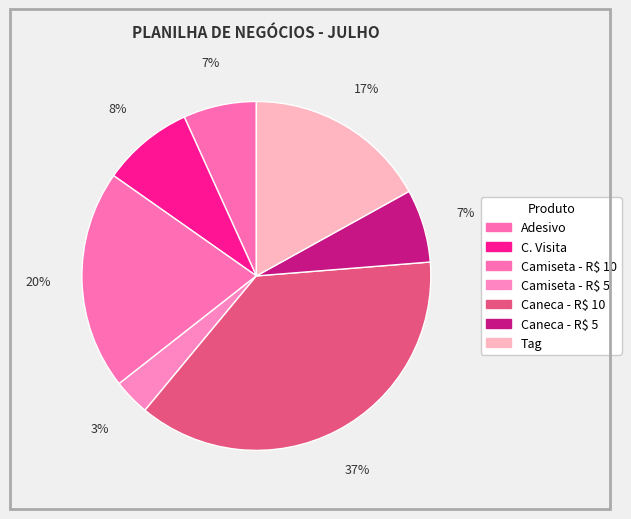

How many segments does this pie chart have?

7